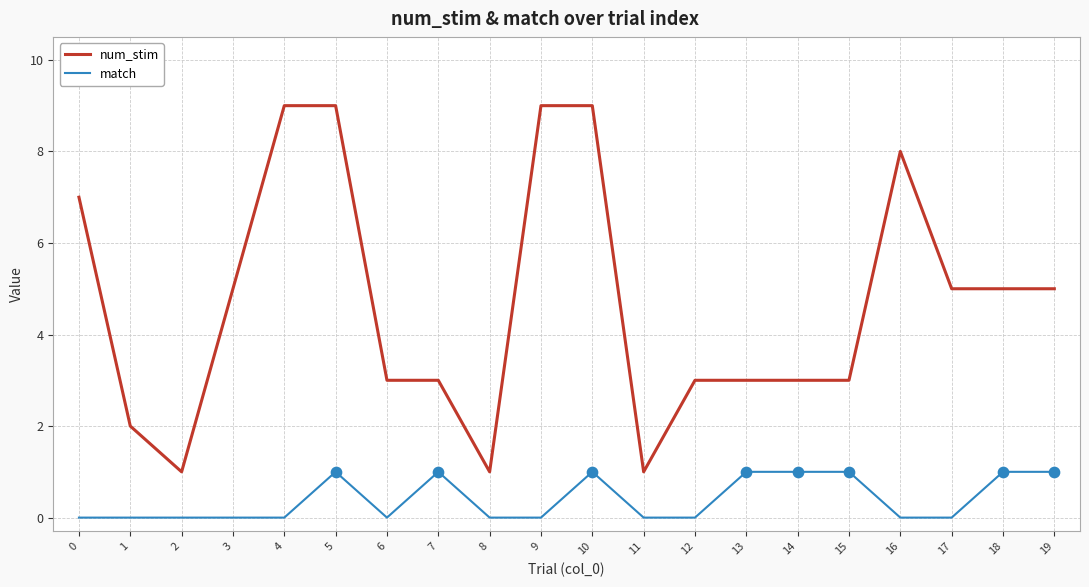

Which series has the largest total across all categories?

num_stim